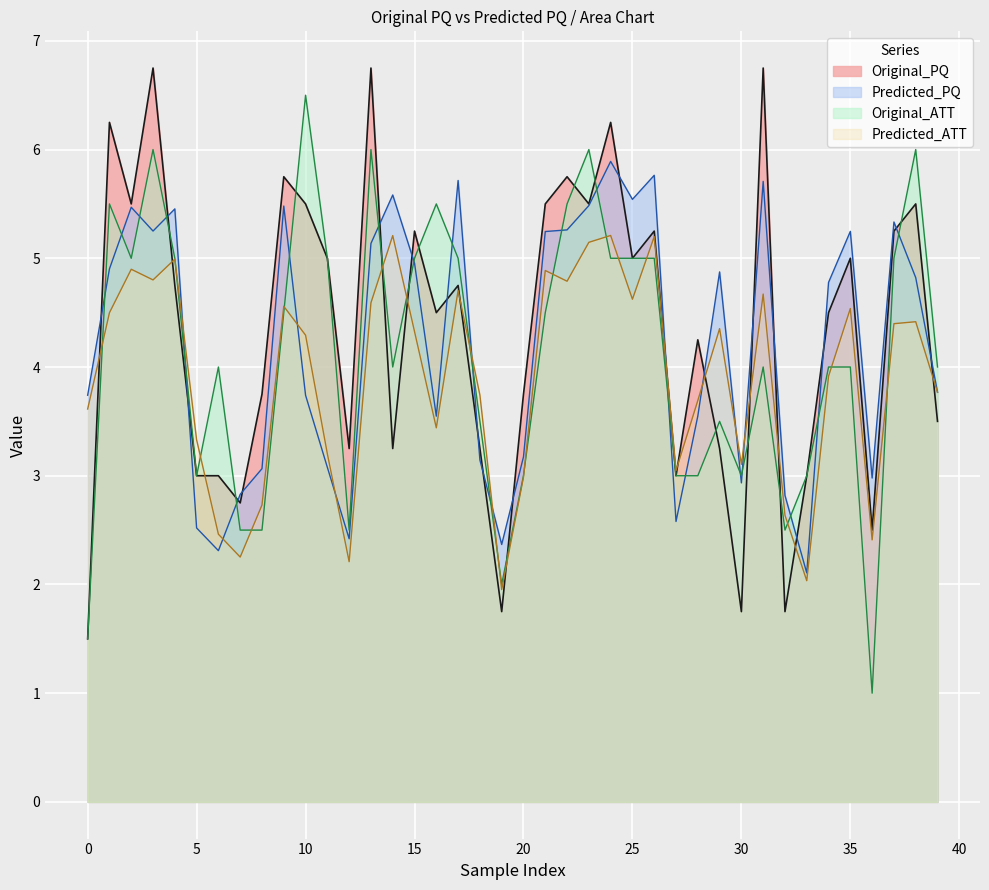

At which category does Predicted_ATT reach its first local valley?

Predicted_ATT